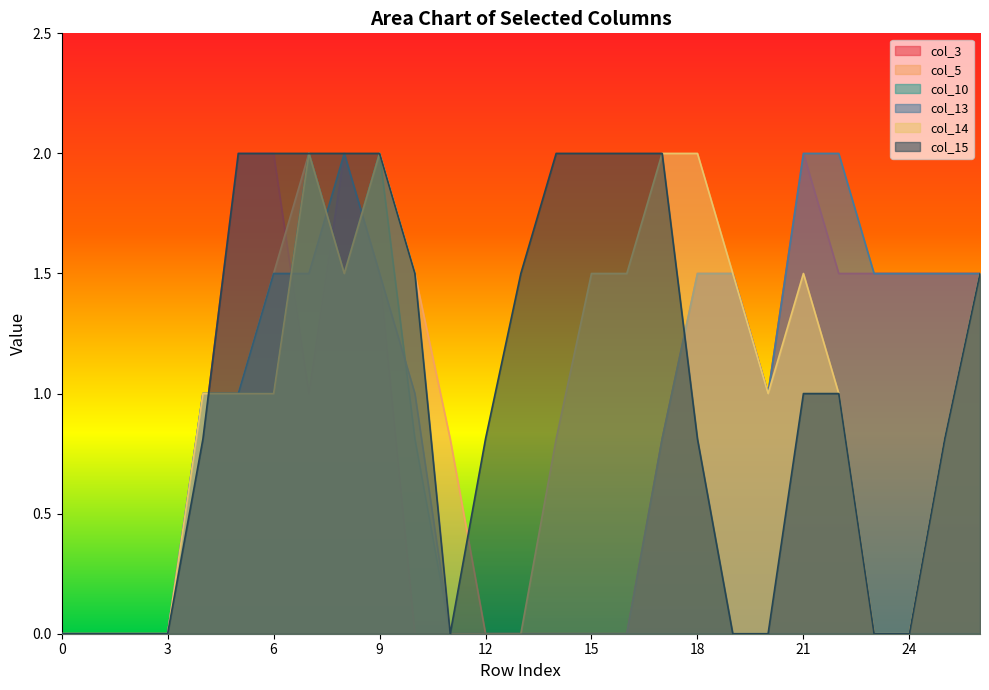

What is the difference between the maximum and minimum values in the col_15 series?

2.0